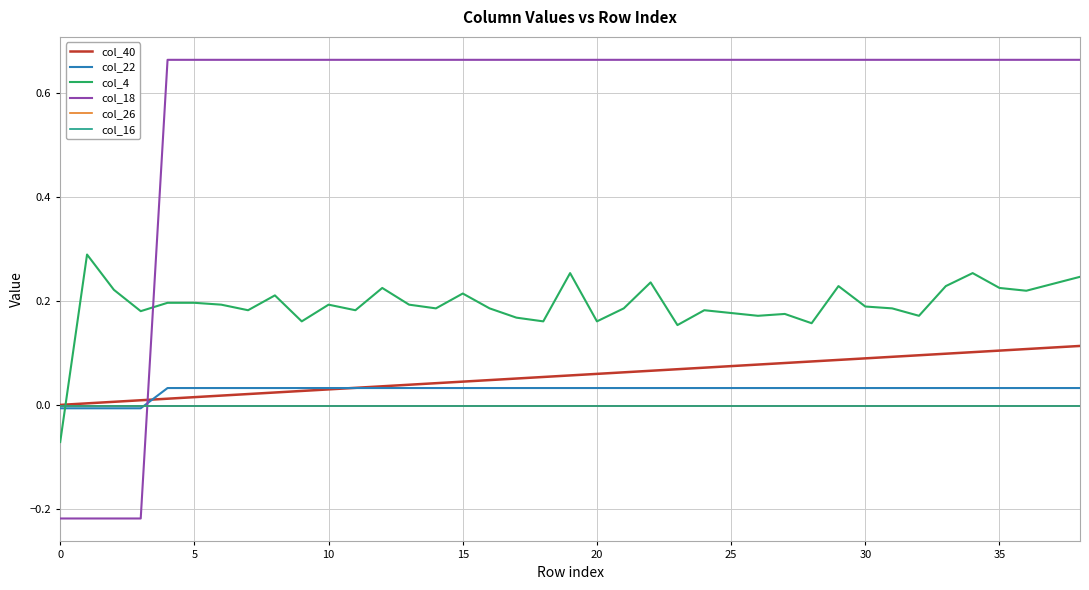

Which series has the largest total across all categories?

col_18